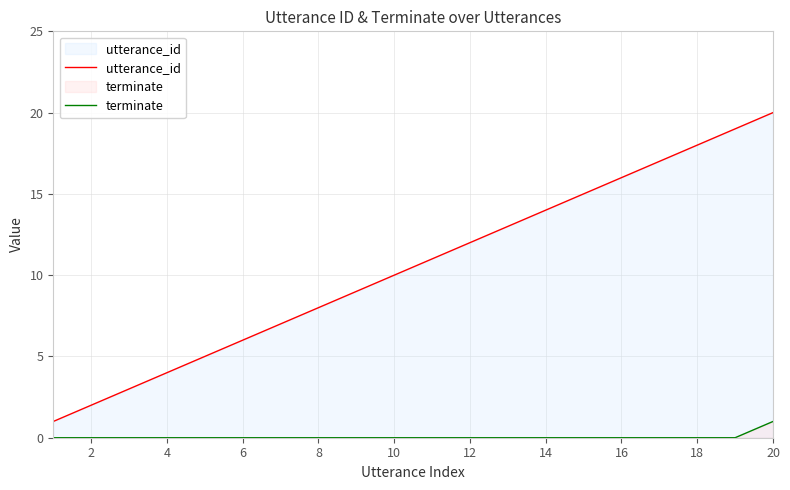

True or false: utterance_id and terminate cross at least once.

False